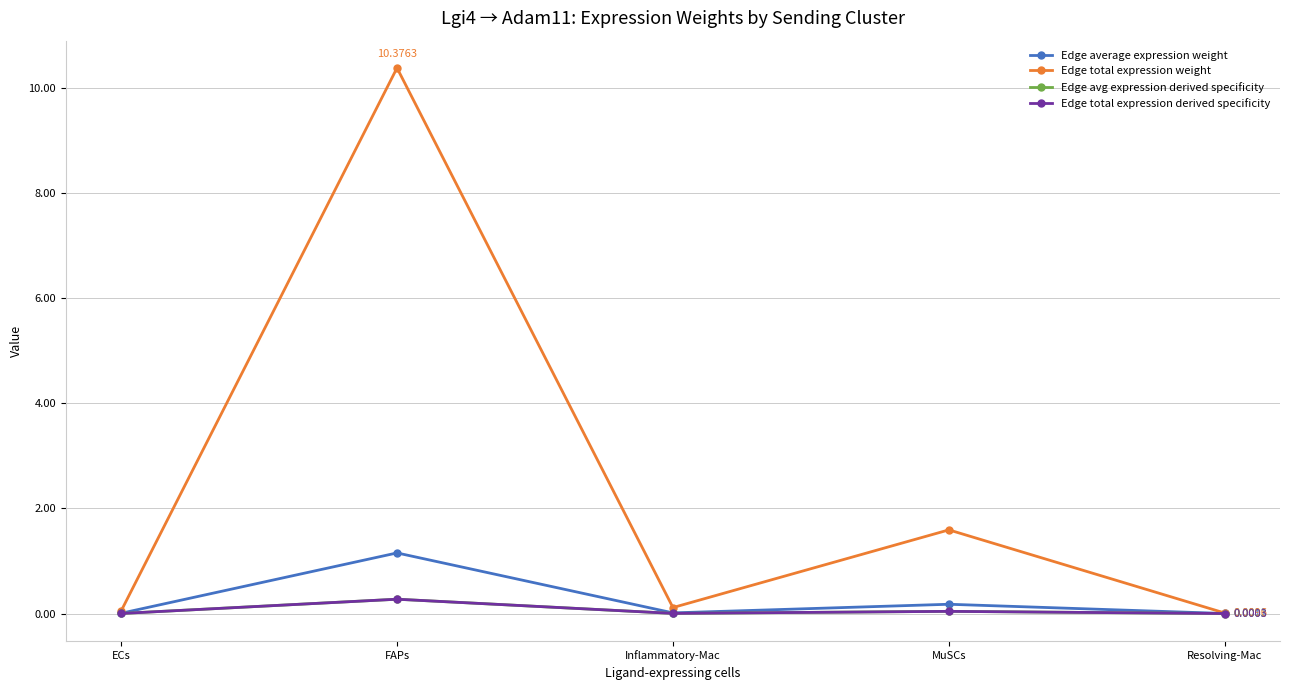

Reading left to right, what are all the values shown in this chart?

Edge average expression weight: 0.0	1.2	0.0	0.2	0.0
Edge total expression weight: 0.0	10.4	0.1	1.6	0.0
Edge avg expression derived specificity: 0.0	0.3	0.0	0.0	0.0
Edge total expression derived specificity: 0.0	0.3	0.0	0.0	0.0